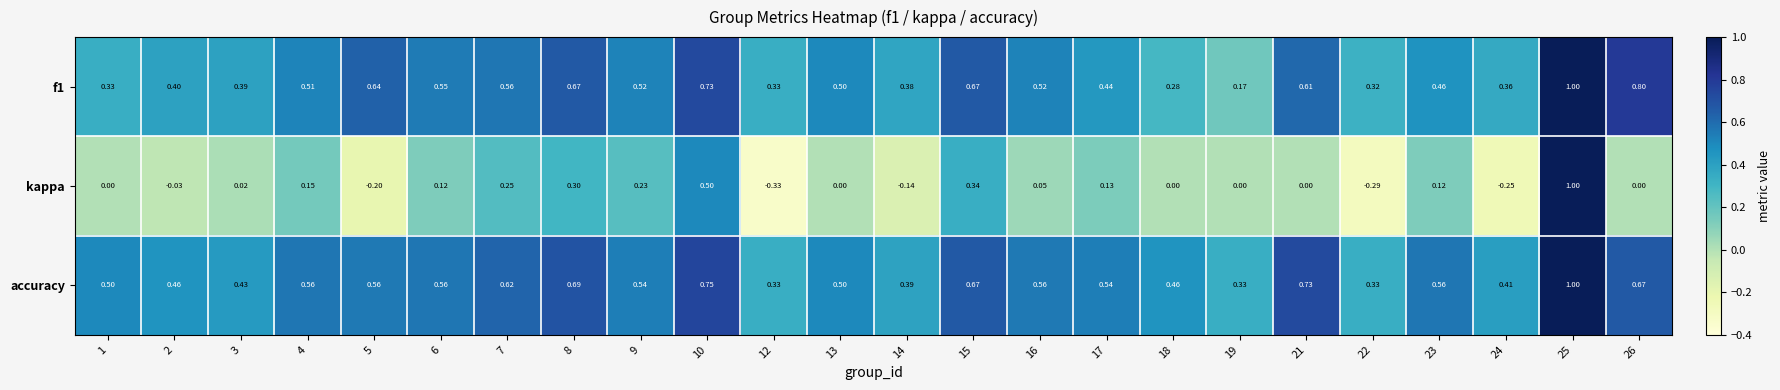

Which series changed the most between 12 and 23?

kappa